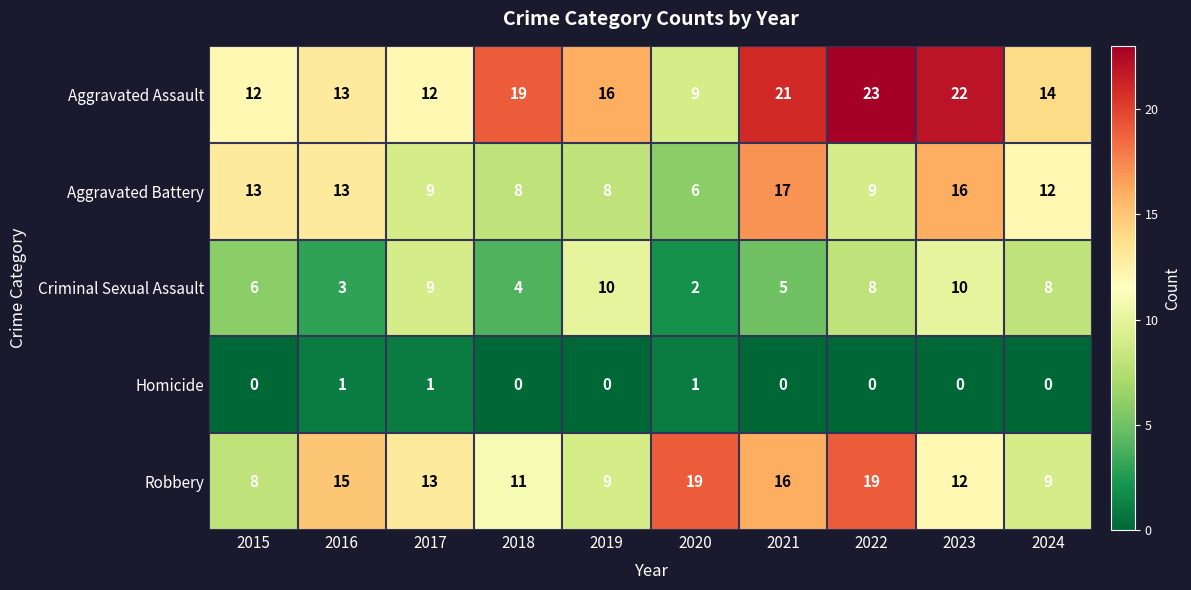

Between 2018 and 2022, which series saw the biggest shift?

Robbery